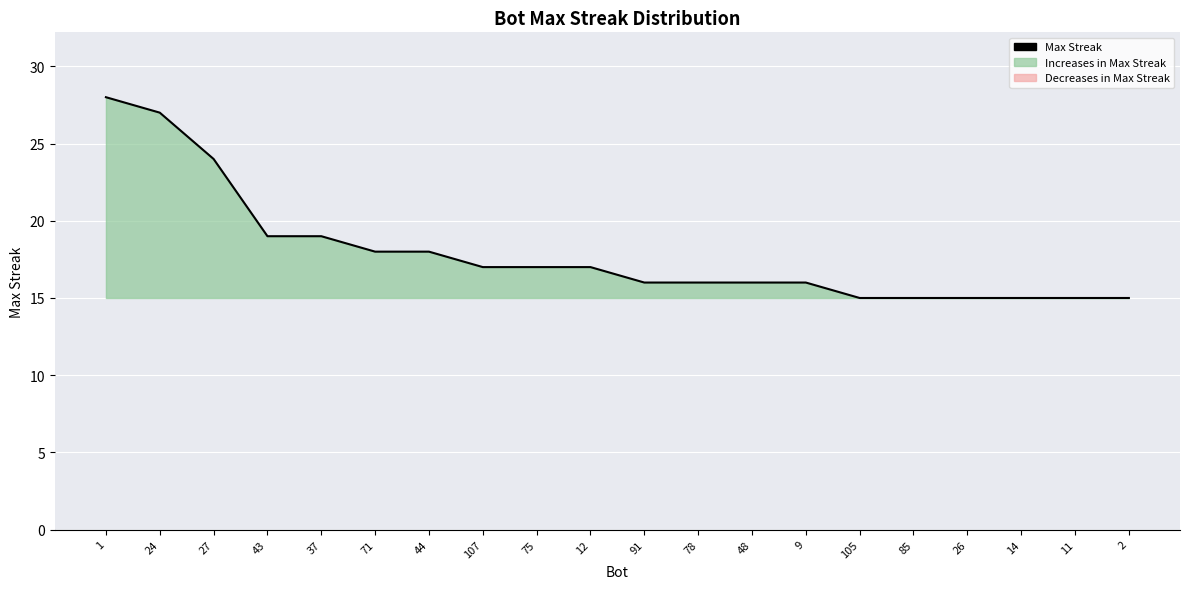

What position from the right is 107?

13